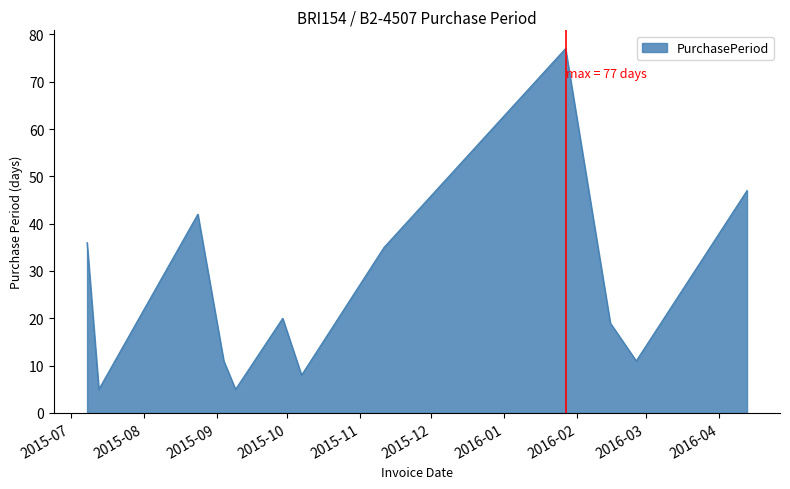

What is the greatest value displayed?

77